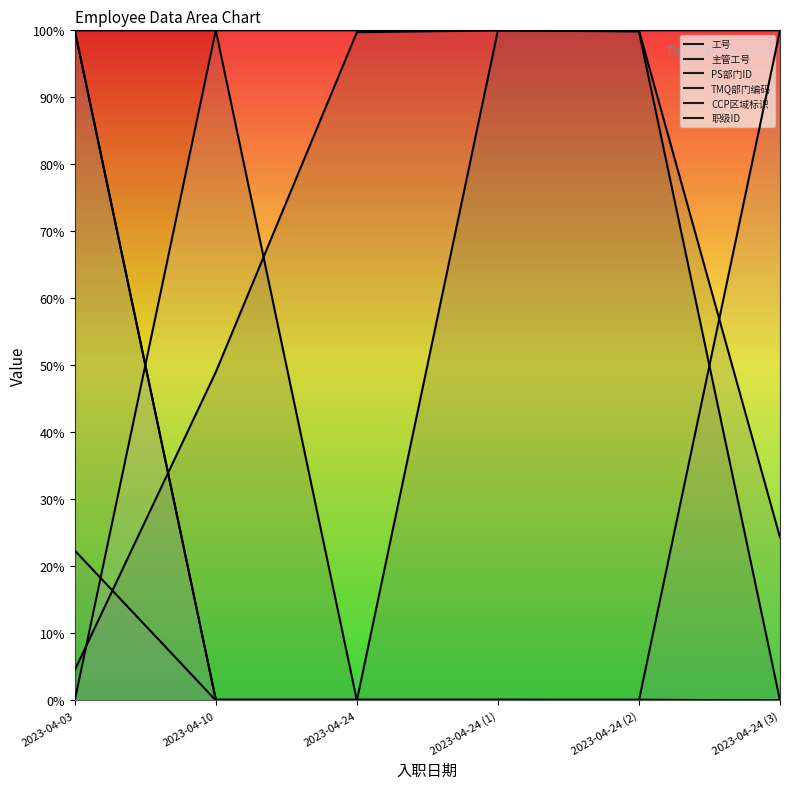

The TMQ部门编码 series shows 0.0 at 2023-04-24 (2). True or false?

True